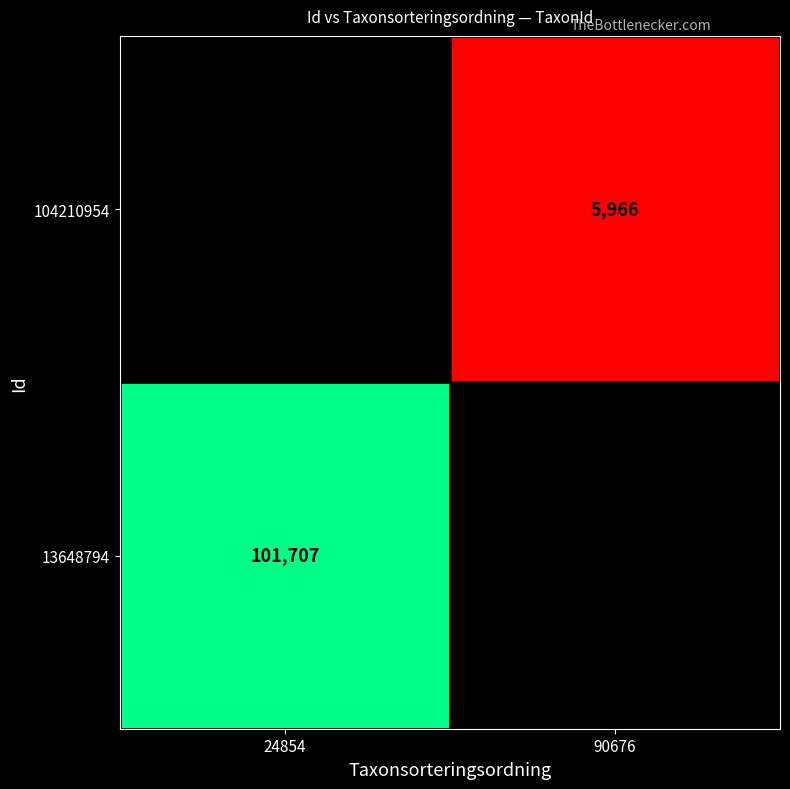

Which label corresponds to the smallest value in the chart?

90676